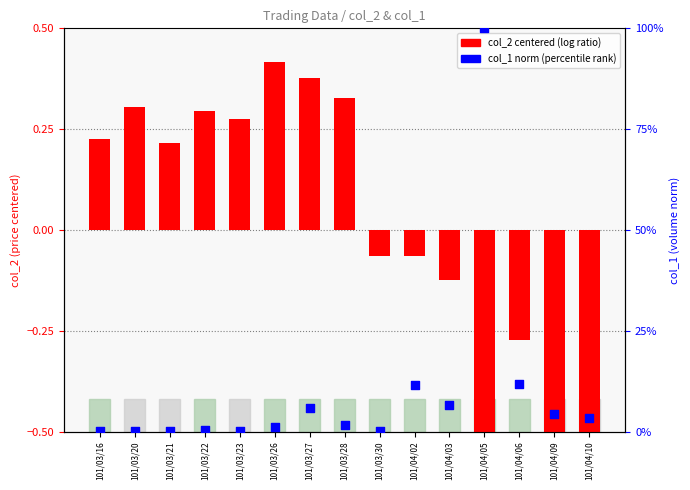

What are all the series names shown in the legend?

col_2 (centered), col_1 (norm)